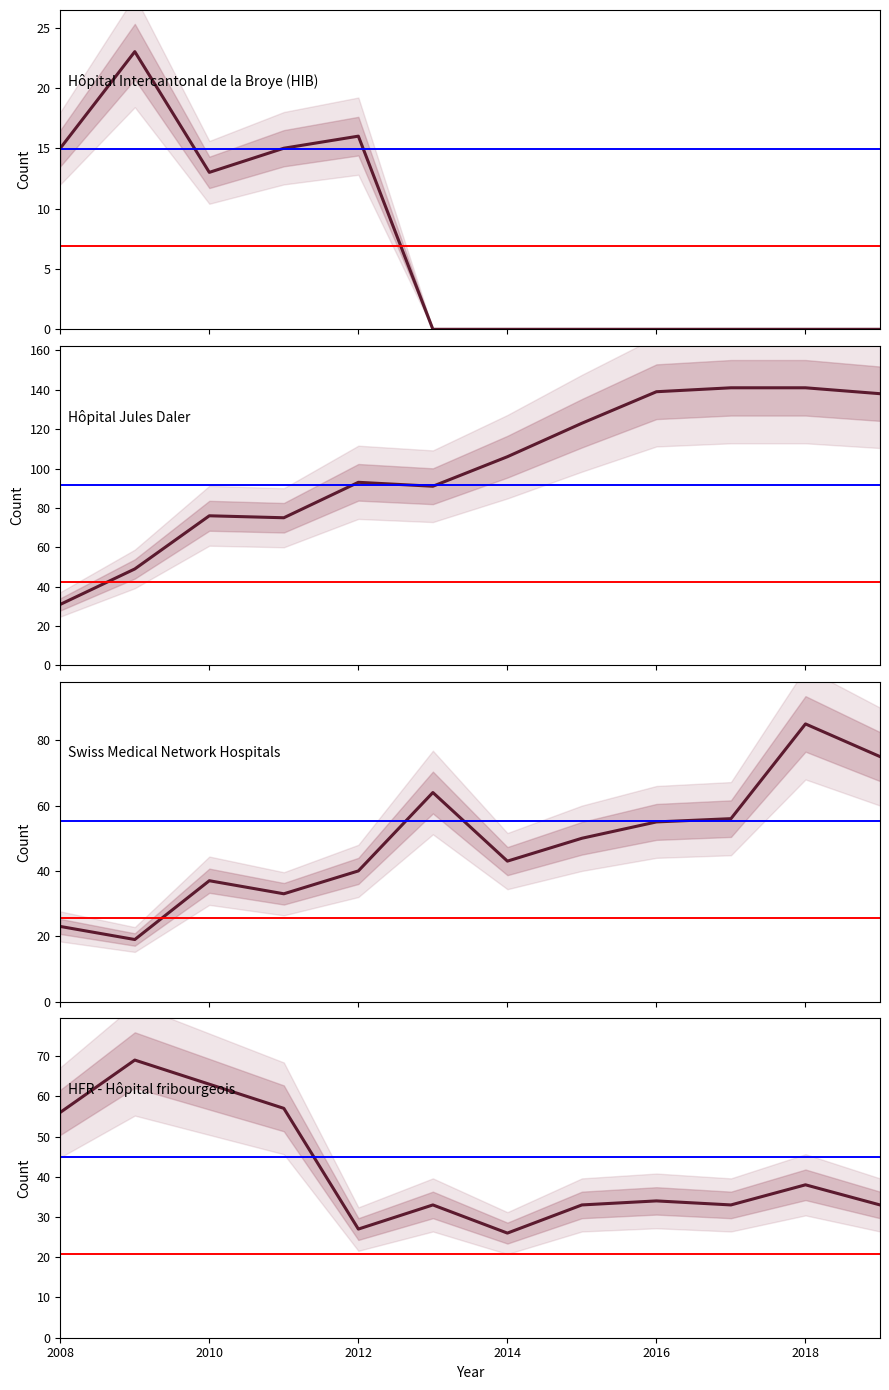

Count the number of categories in the chart.

12